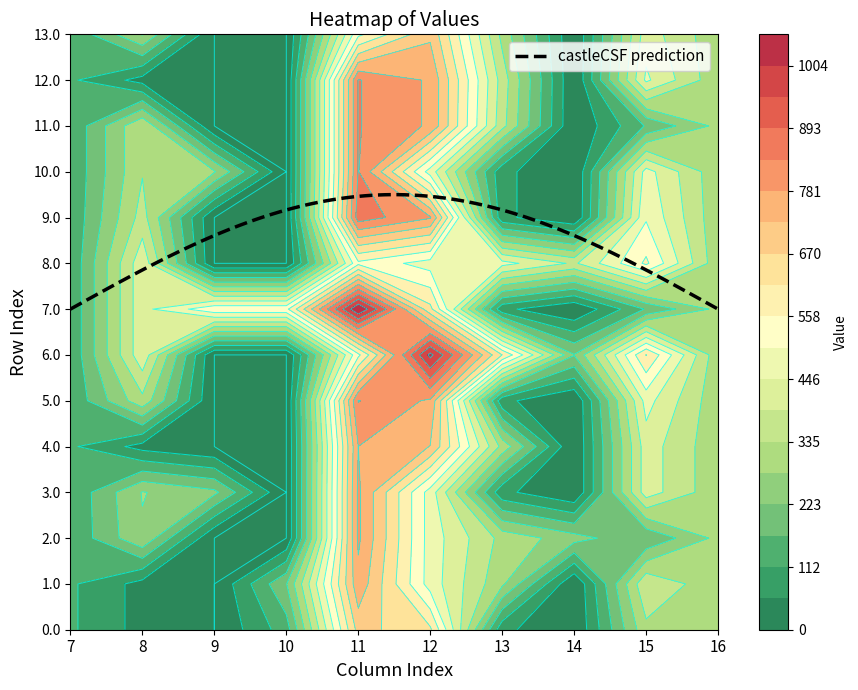

What is the minimum value for castleCSF prediction?

7.0